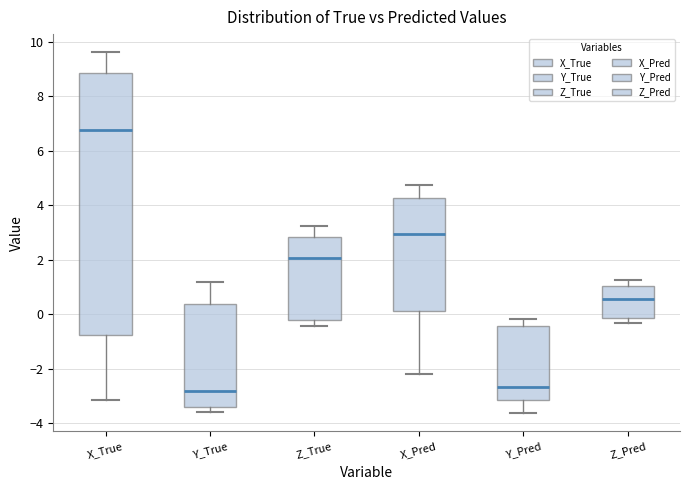

Which box has the highest median line?

X_True